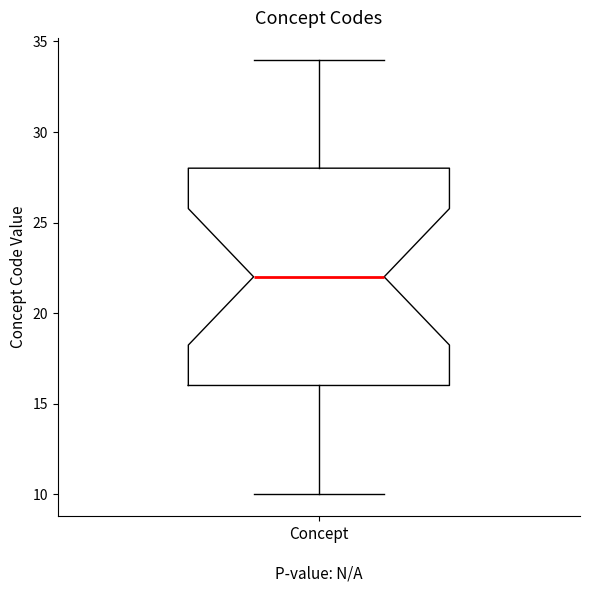

Read this box plot against the y-axis: the position of the median line, the range covered by the box, and the ends of both whiskers. The values are not printed on the chart, so give them approximately, as read against the axis.

median 22, box 16 to 28, whiskers 10 to 34